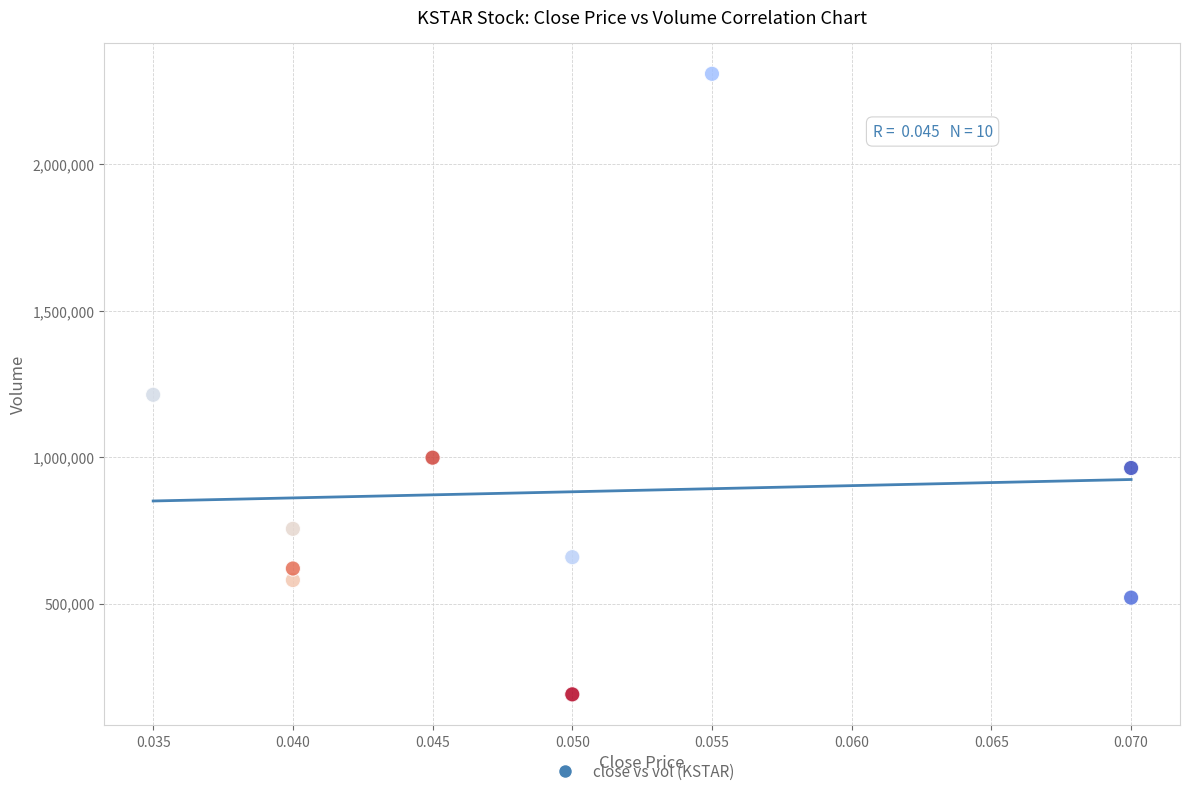

What Y value in the scatter plot is closest to 1249750?

1213200